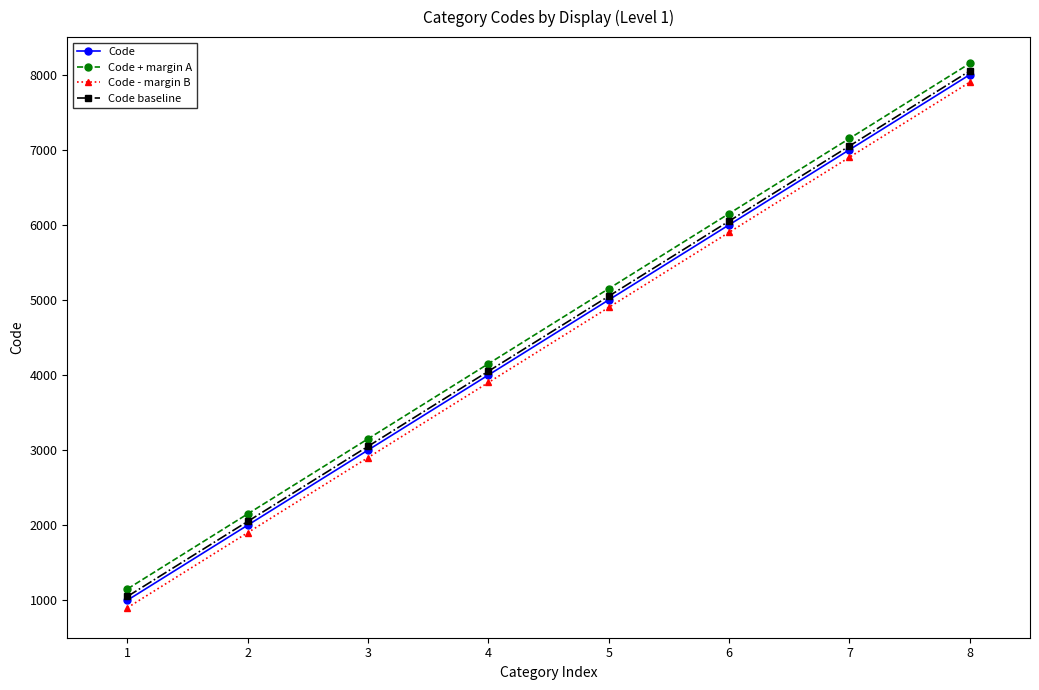

List the series in order of their overall mean, highest first.

Code + margin A, Code baseline, Code, Code - margin B